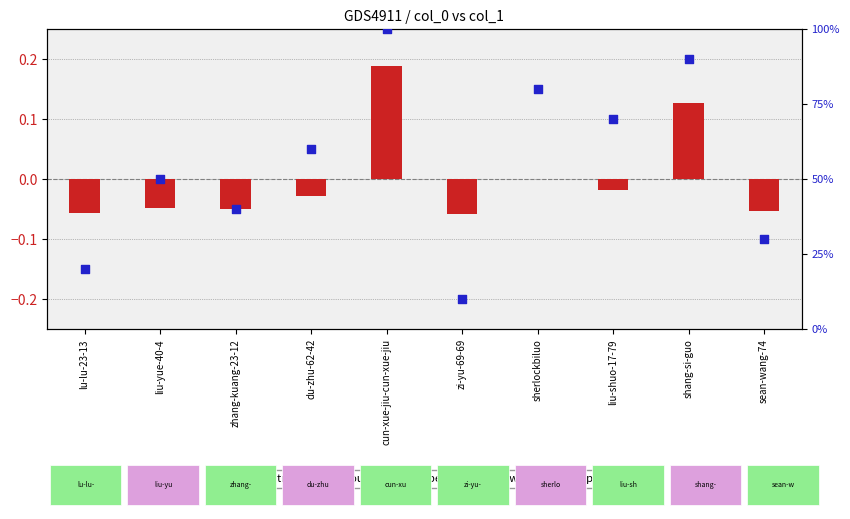

Approximately how many times larger is the value at sherlockbiluo compared to liu-yue-40-4?

1.6